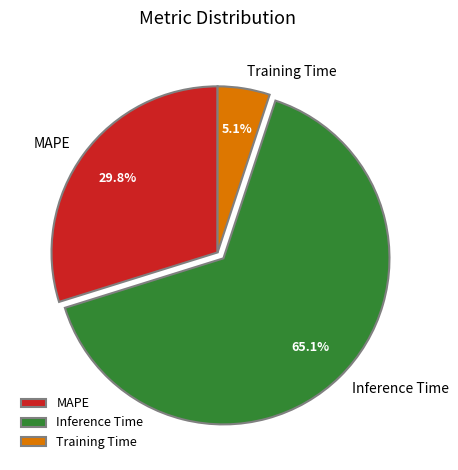

What is the largest slice in the pie chart?

Inference Time